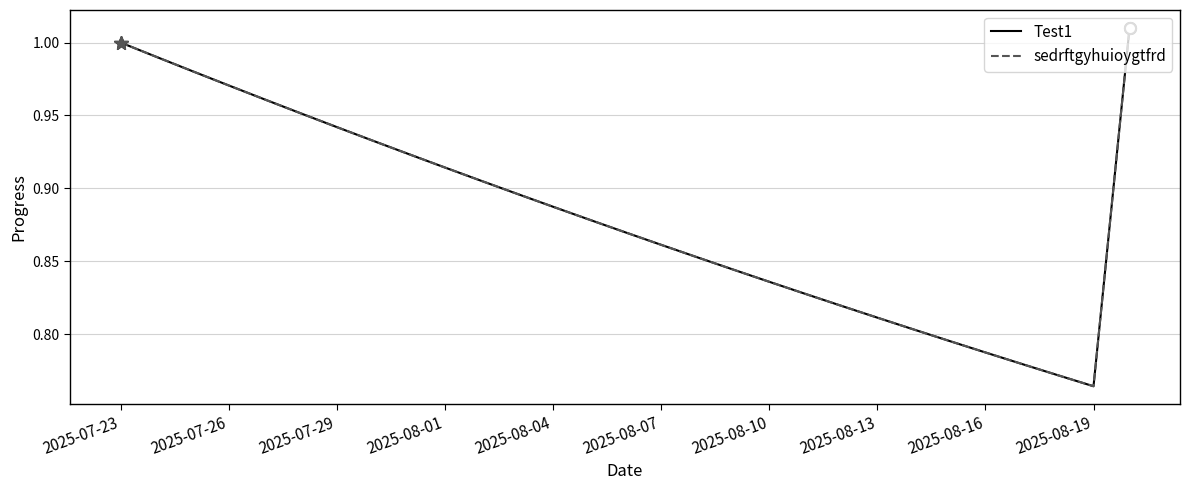

What is the minimum value shown in the chart?

0.8